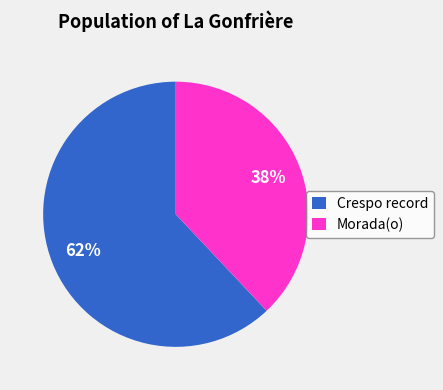

To the nearest percent, what is the average slice percentage?

50%